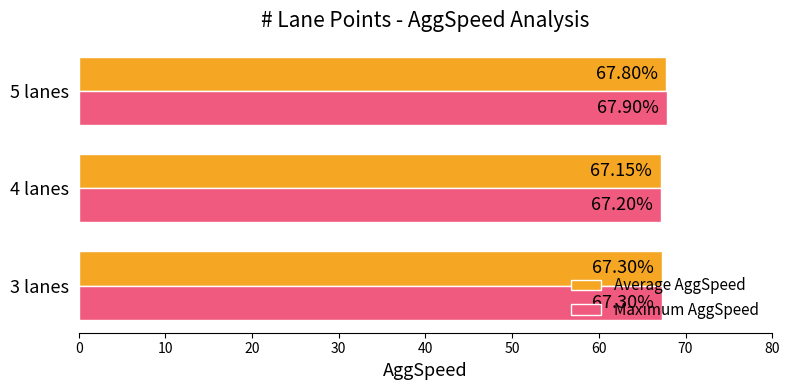

How many Average AggSpeed values are between 67 and 68?

3